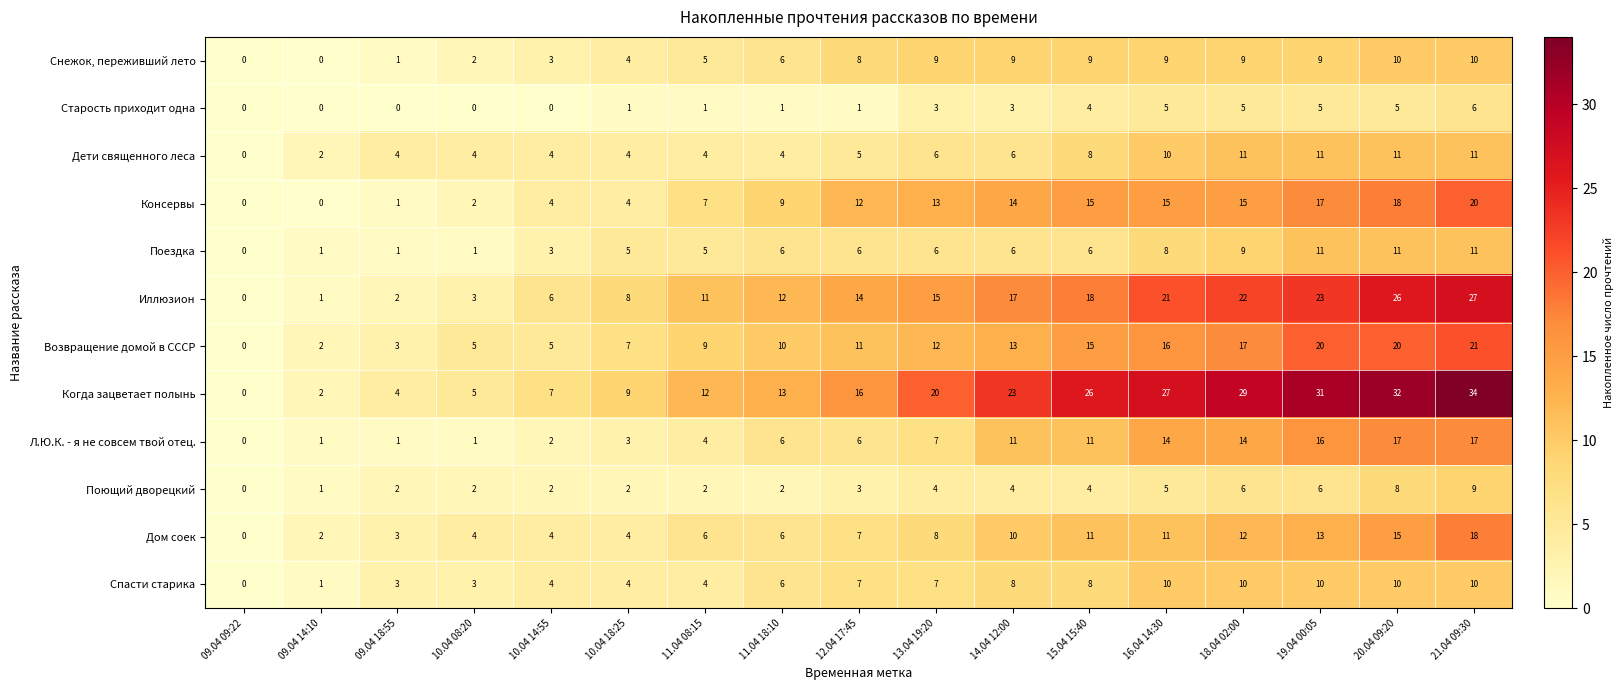

Which label corresponds to the largest value in the chart?

21.04 09:30